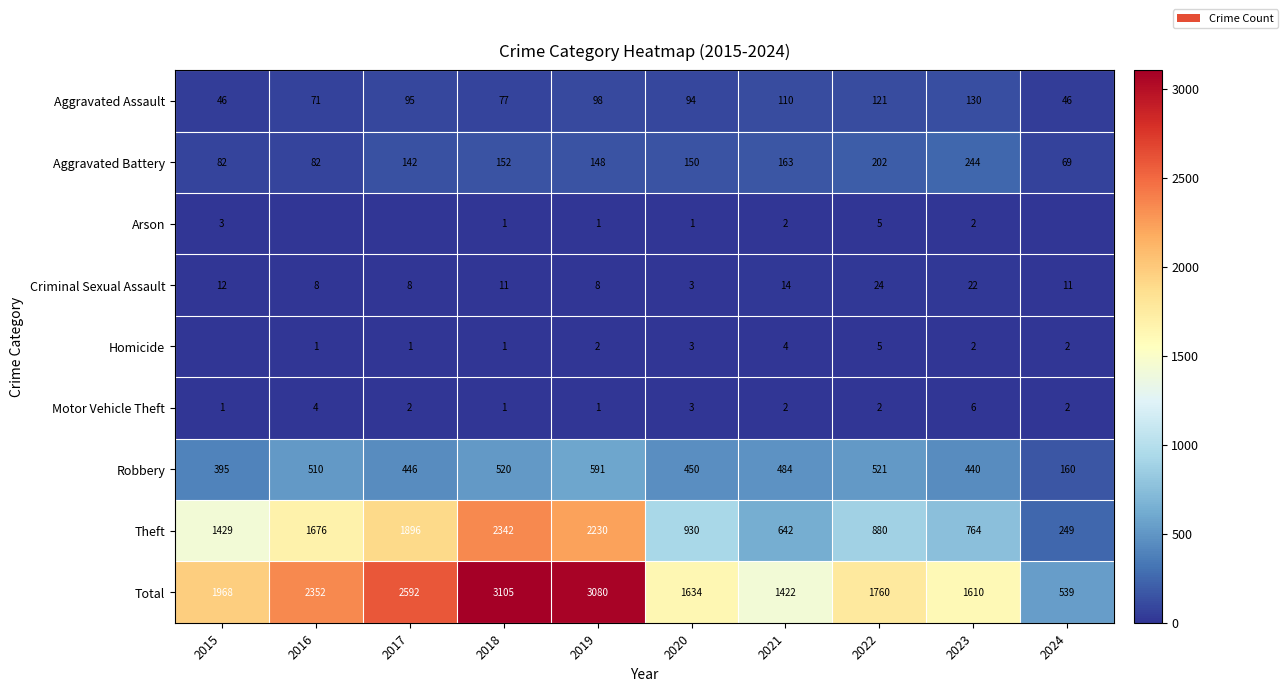

Is it true that Theft equals 2647 at 2017?

False